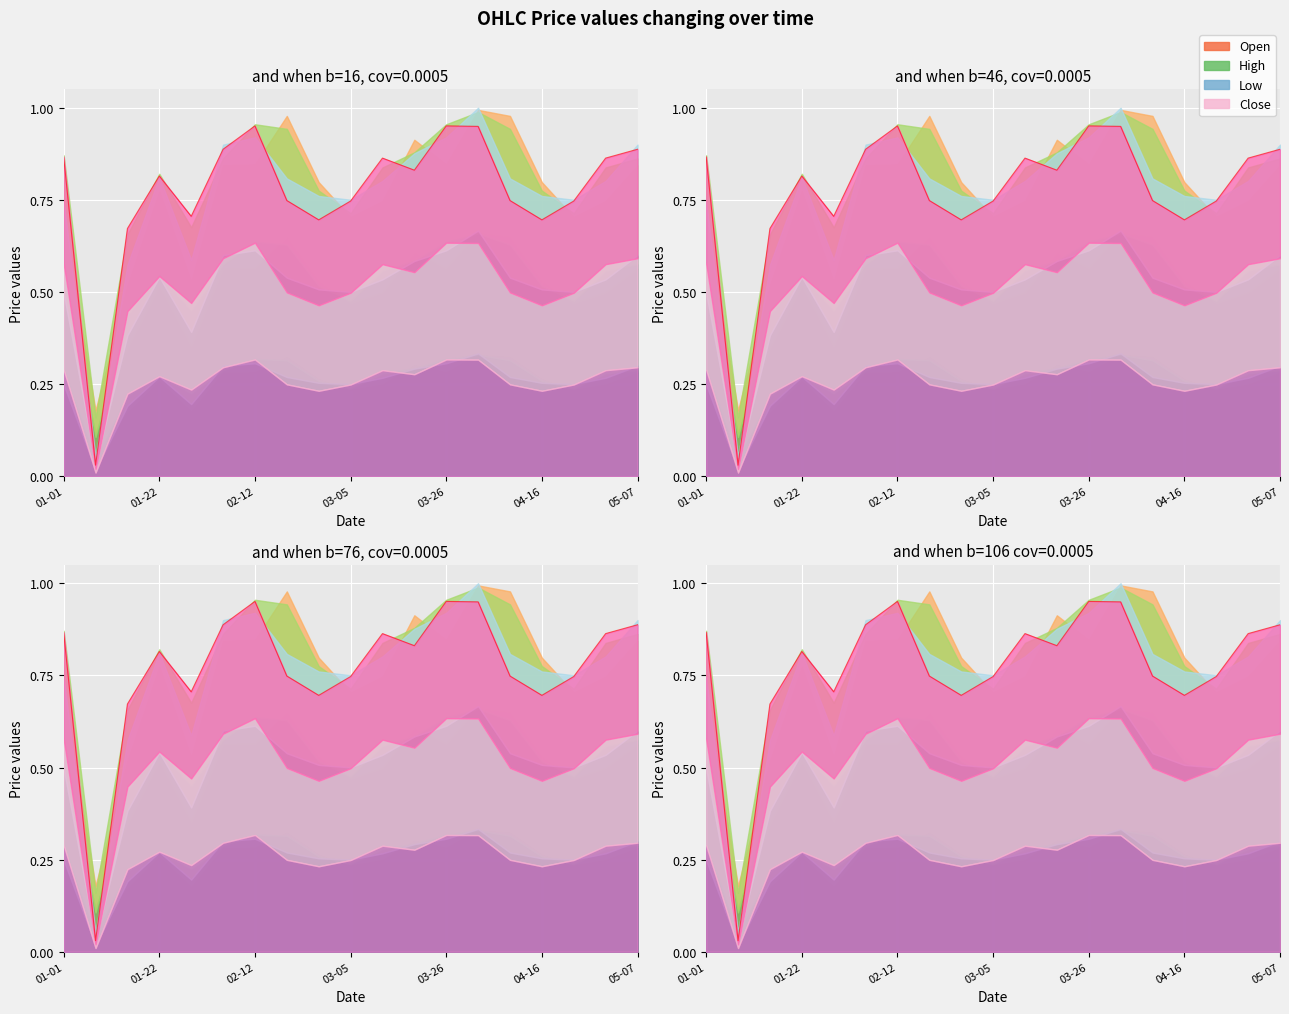

What is the difference between the second highest and second lowest values in the High series?

0.3